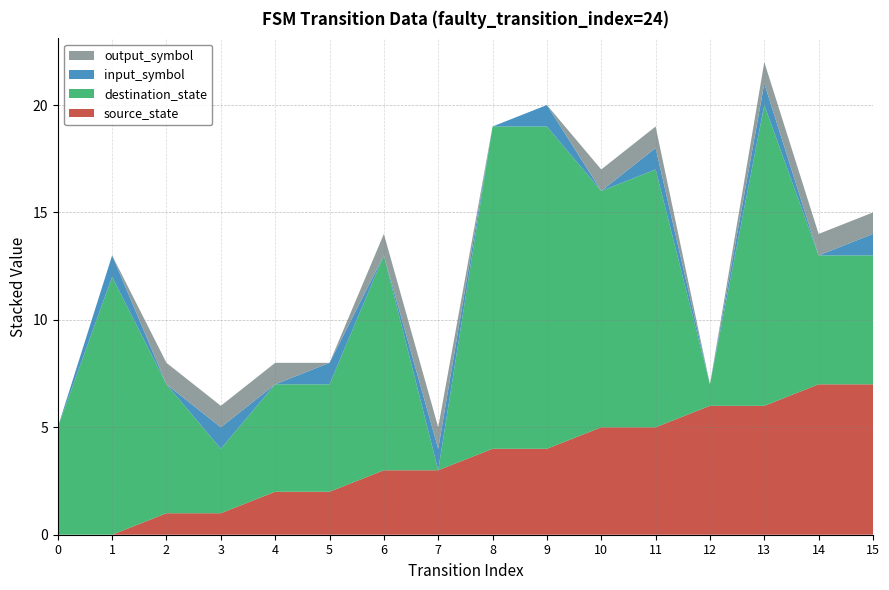

Reading left to right, transcribe all the data shown in this chart.

source_state: 0	0	1	1	2	2	3	3	4	4	5	5	6	6	7	7
destination_state: 5	12	6	3	5	5	10	0	15	15	11	12	1	14	6	6
input_symbol: 0	1	0	1	0	1	0	1	0	1	0	1	0	1	0	1
output_symbol: 0	0	1	1	1	0	1	1	0	0	1	1	0	1	1	1